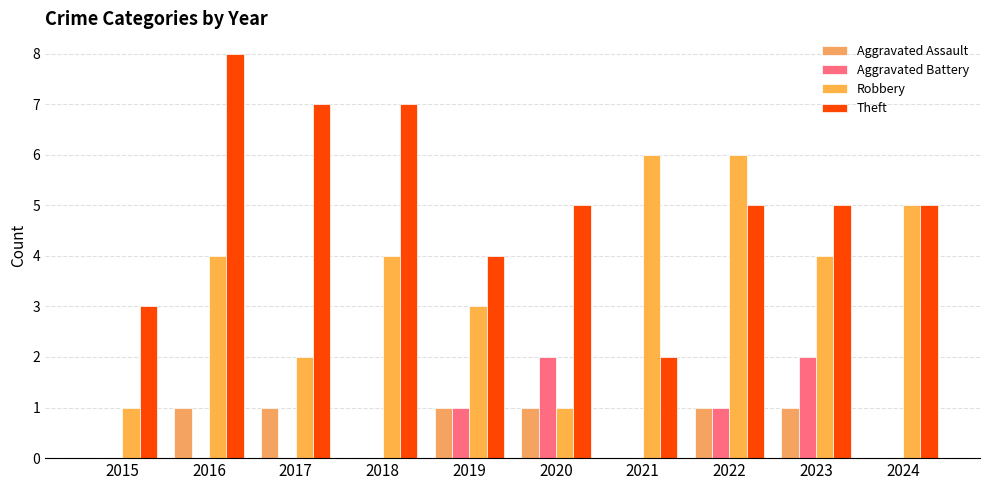

Which series has the widest spread of values?

Theft